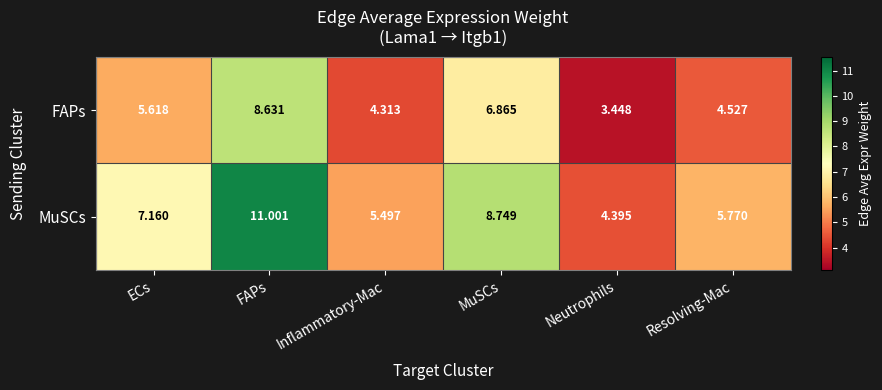

At which label is FAPs closest to 6?

ECs